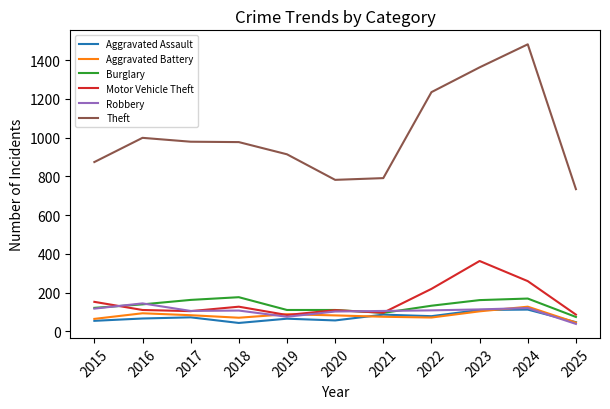

What is the total value across all series at 2024?

2269